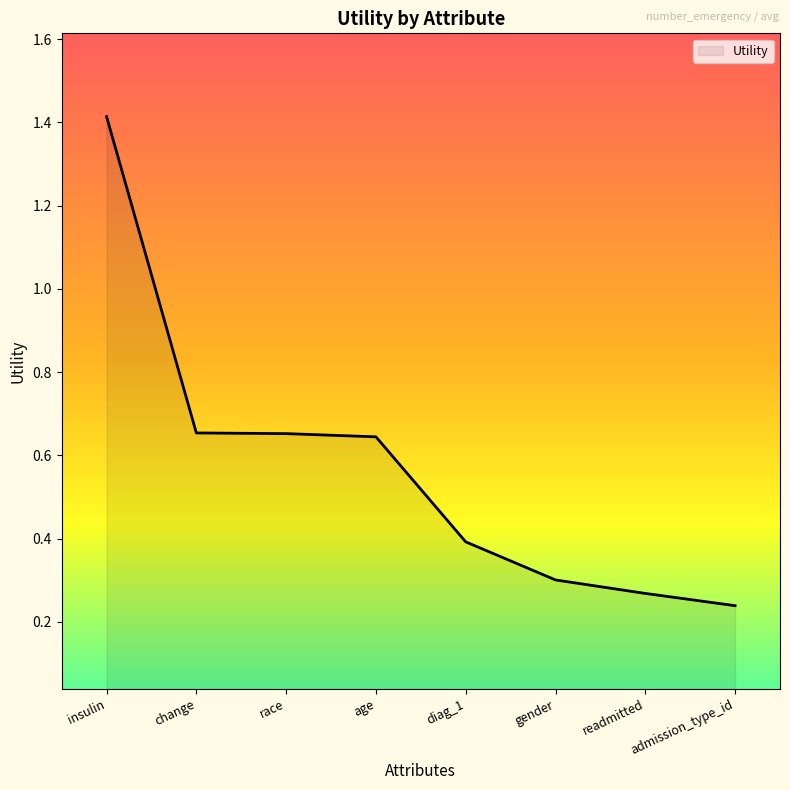

At which label is the value closest to 0?

admission_type_id